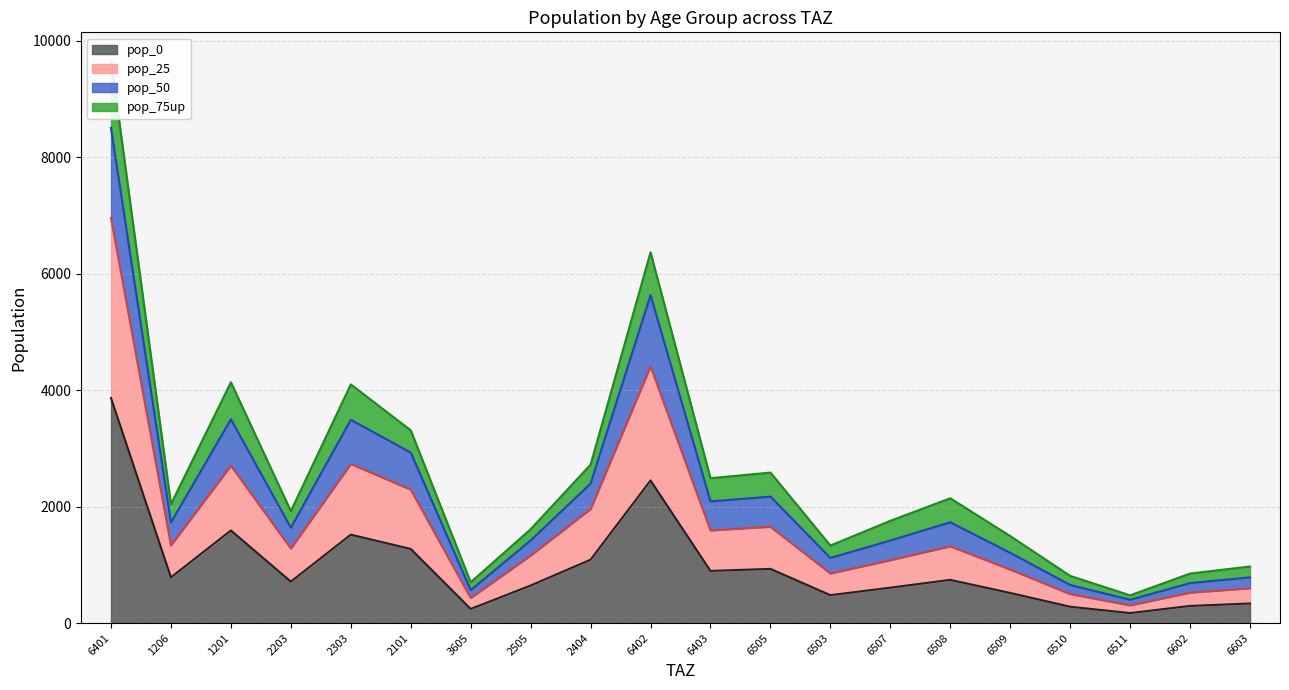

Which label corresponds to the smallest value in the chart?

6511